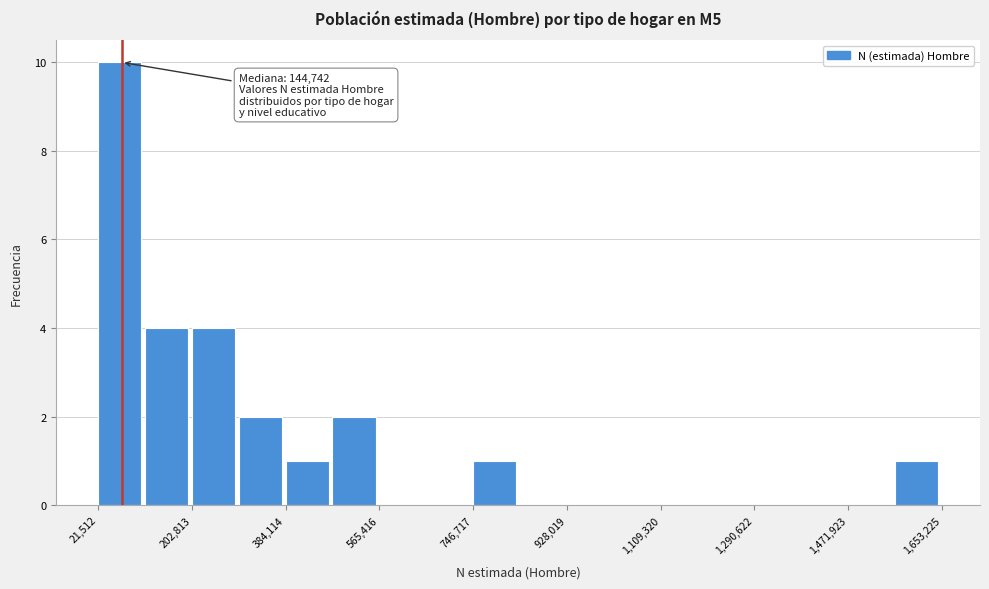

Over which range of the x-axis is the bar tallest?

20000 to 120000